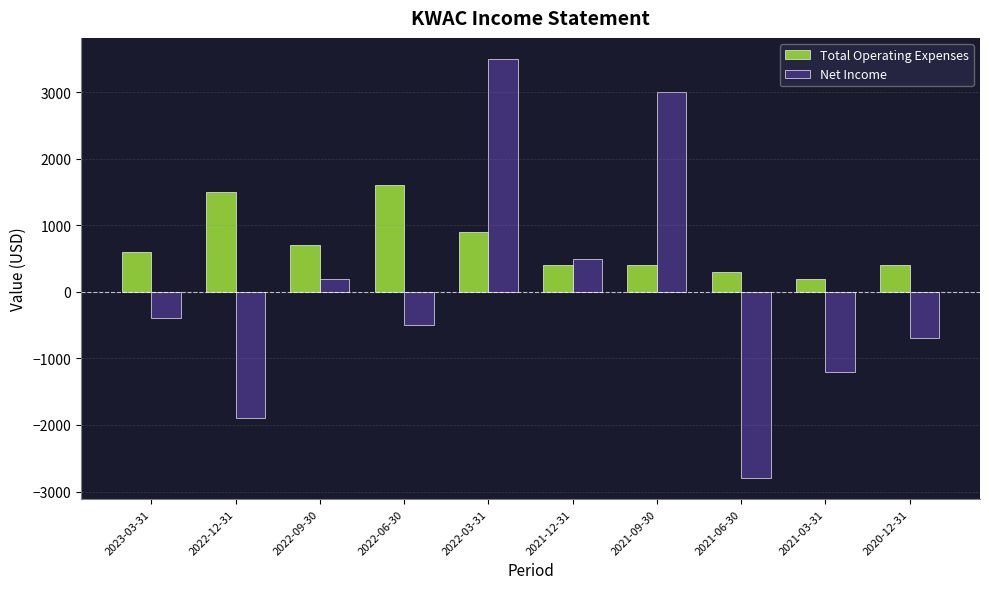

What is the spread (max minus min) of values at 2023-03-31?

1000